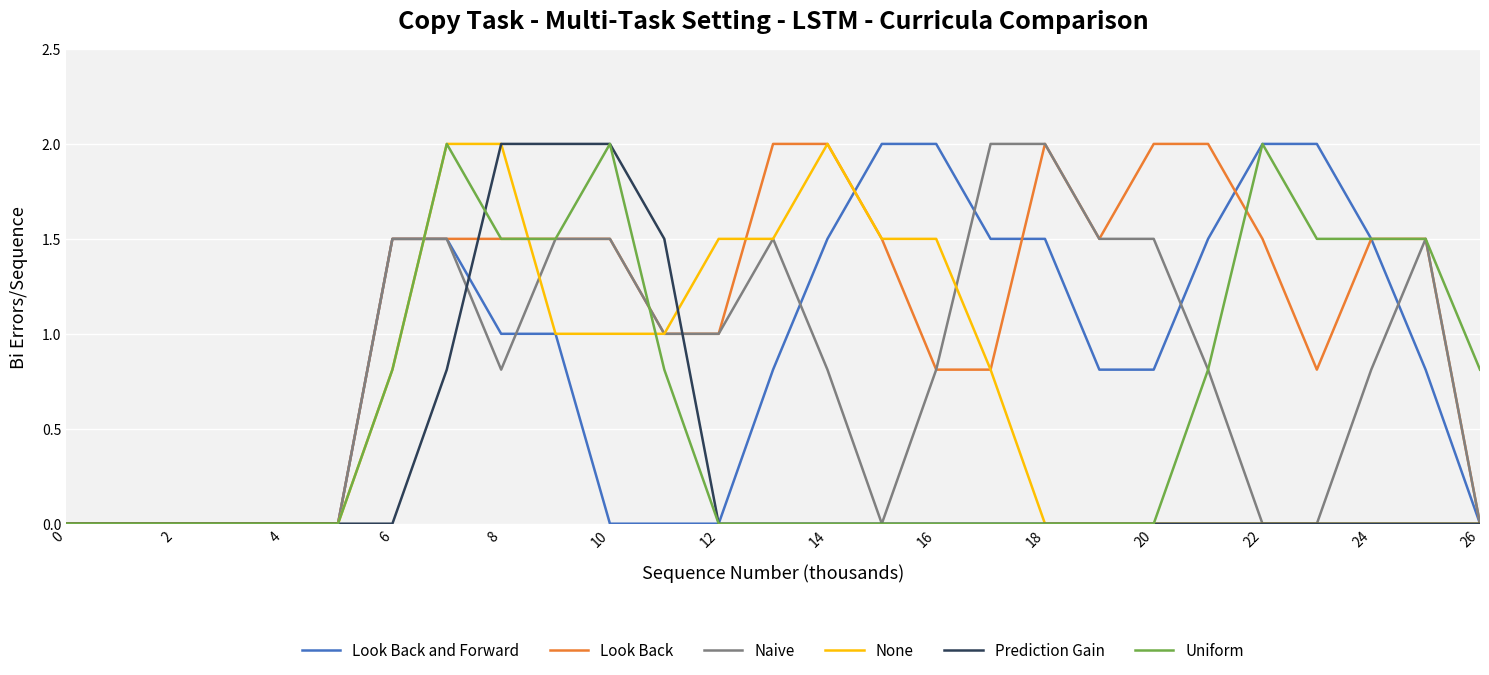

Which series has the largest total across all categories?

Look Back